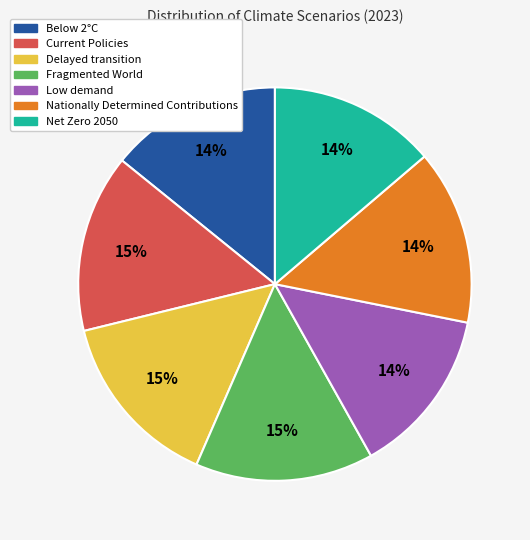

Does Below 2°C account for over 50% of the chart?

No